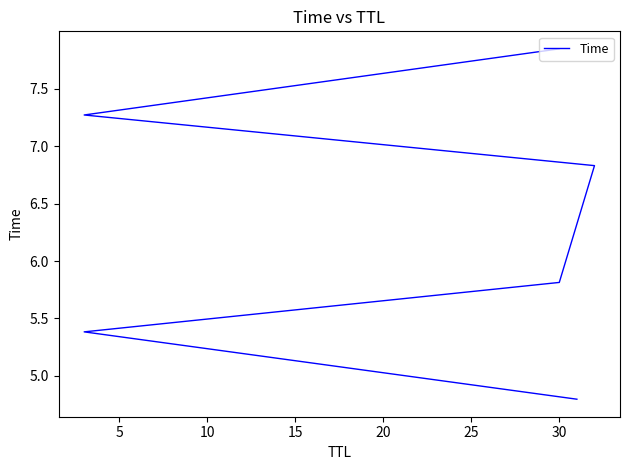

Count the number of data series in this chart.

1